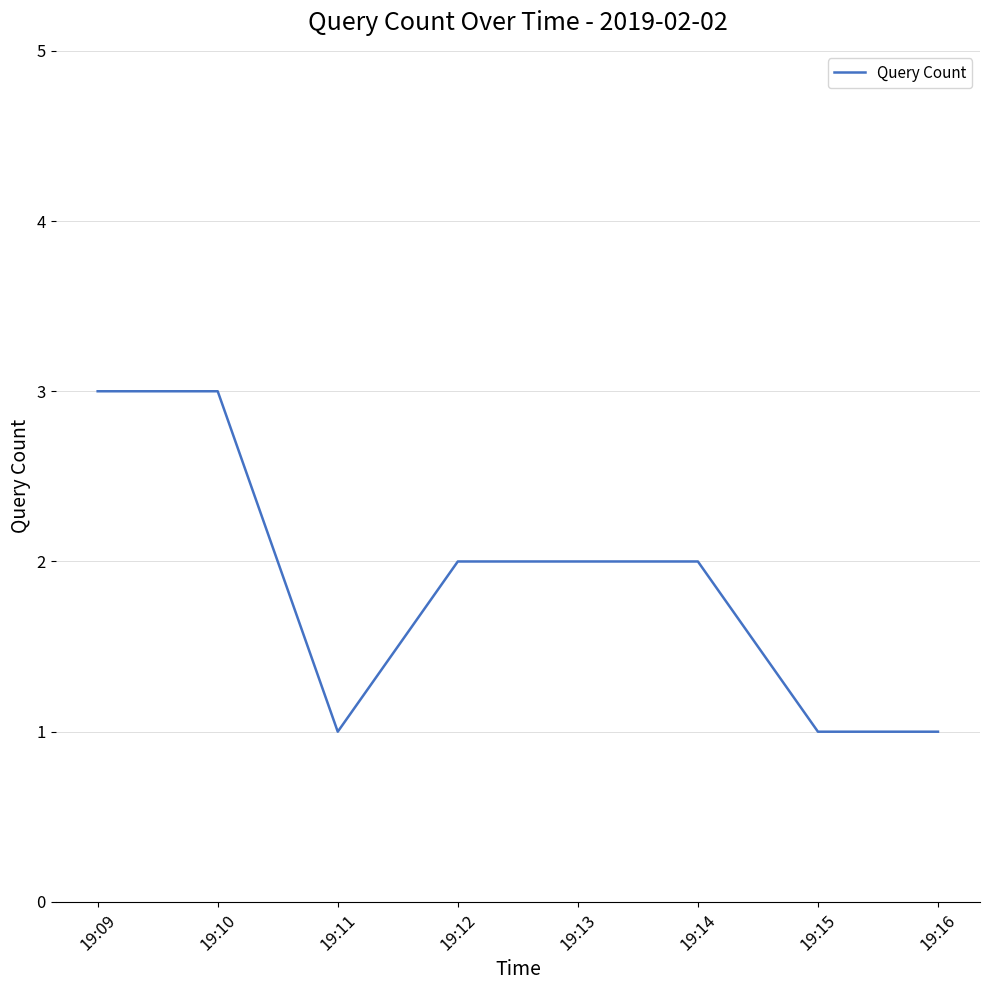

How many lines are shown in the chart?

1